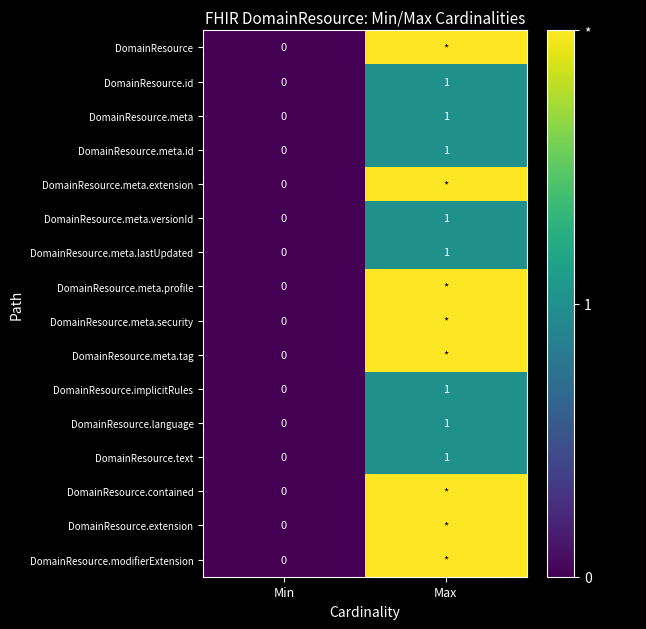

At which label does DomainResource.id reach its minimum?

Min